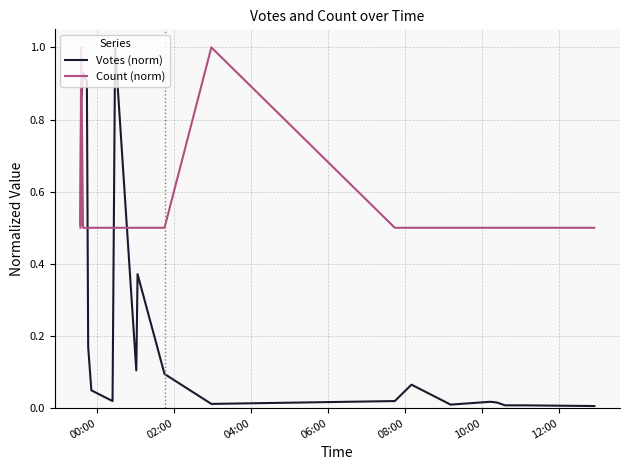

What is the highest value of the Count (norm) series?

1.0